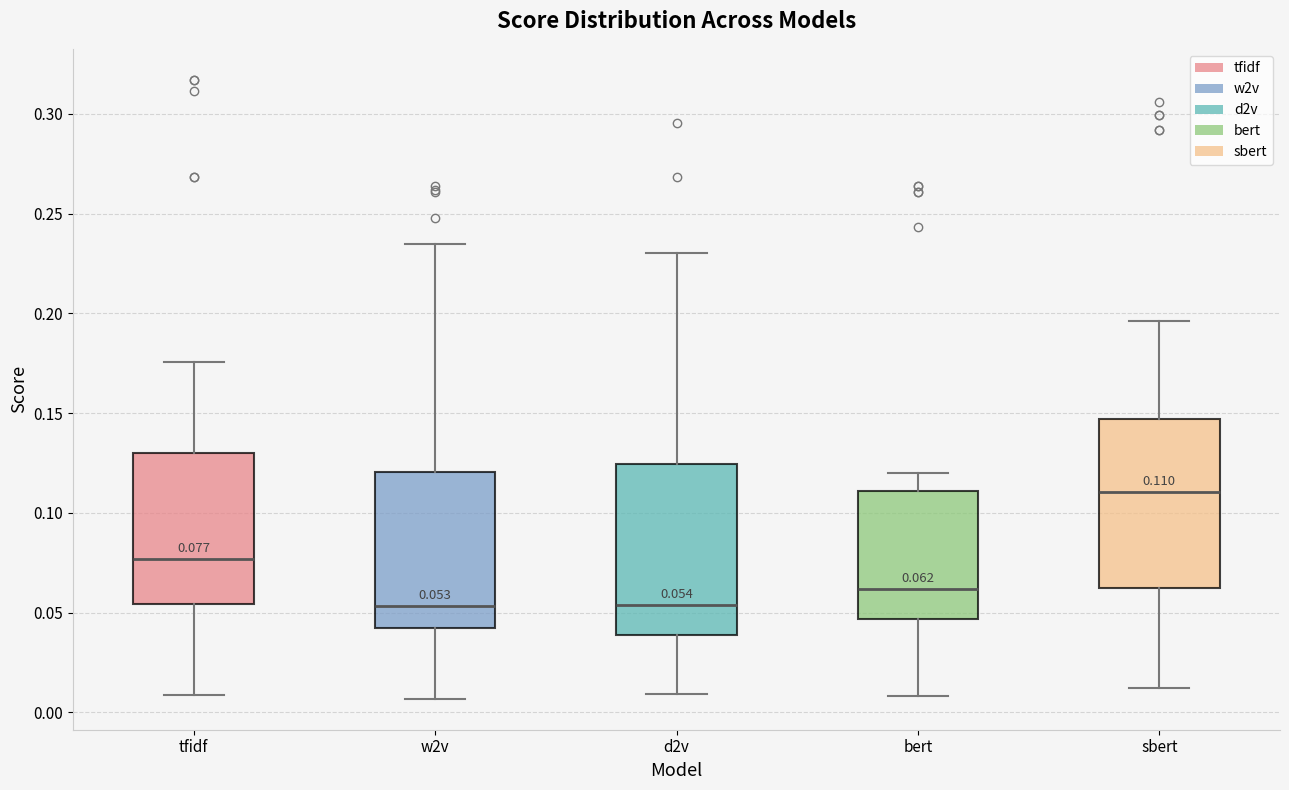

Which box has the highest median line?

sbert